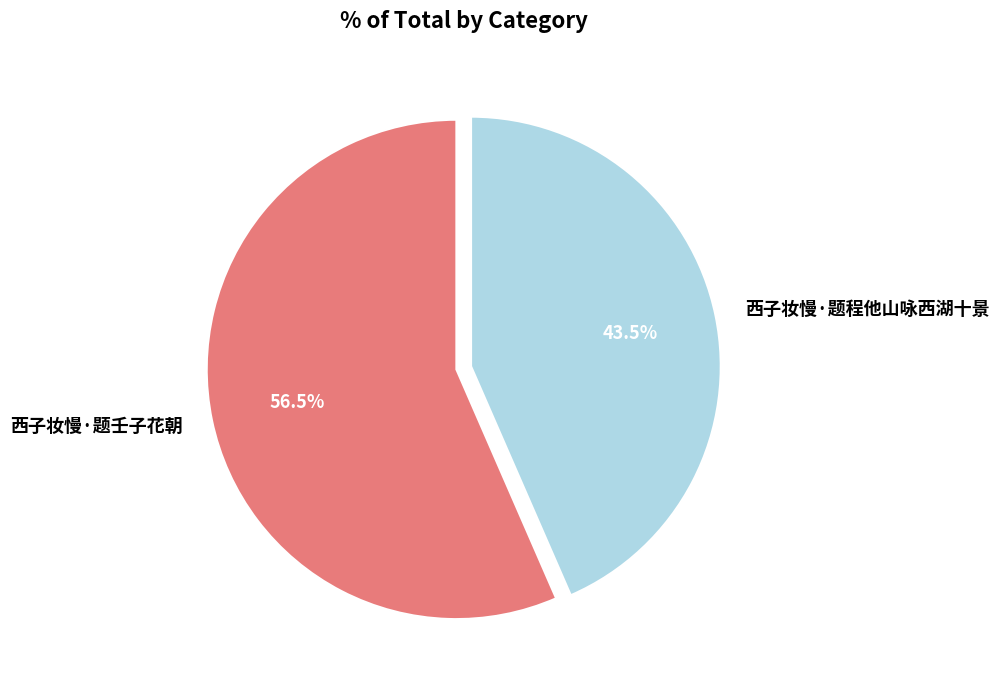

Does any single category account for the majority?

Yes